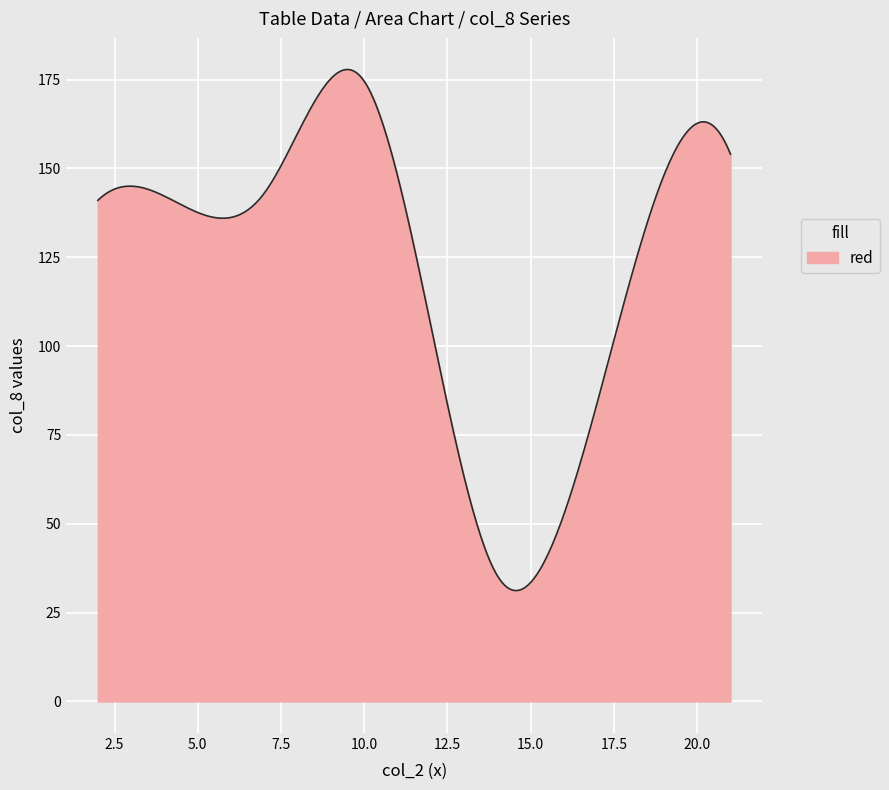

What is the minimum value shown in the chart?

31.2